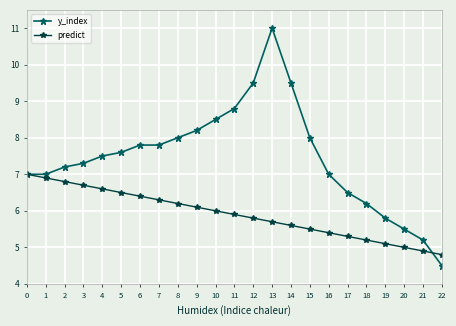

True or false: predict and y_index cross at least once.

True